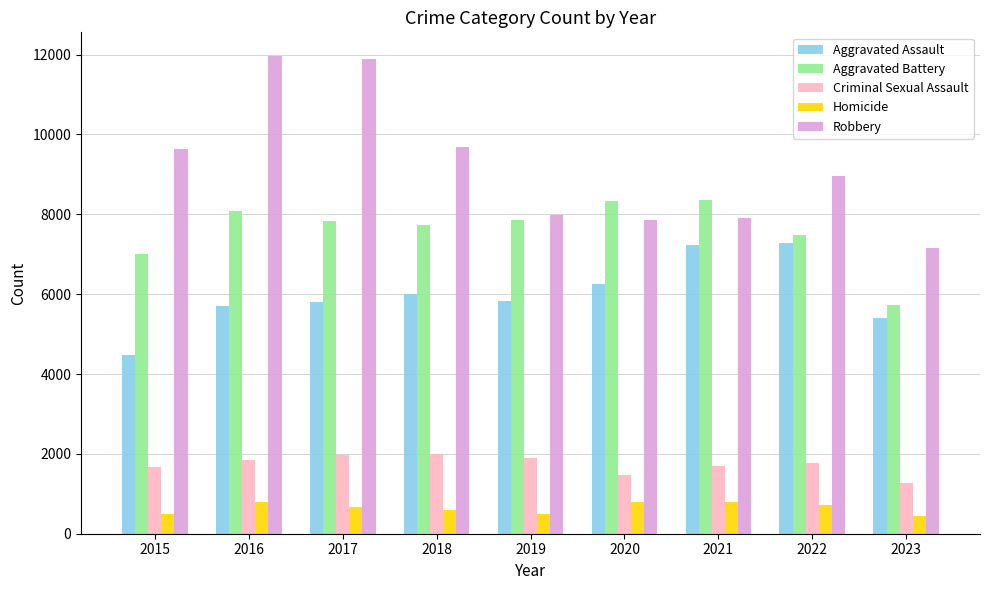

Between 2017 and 2021, which series saw the biggest shift?

Robbery